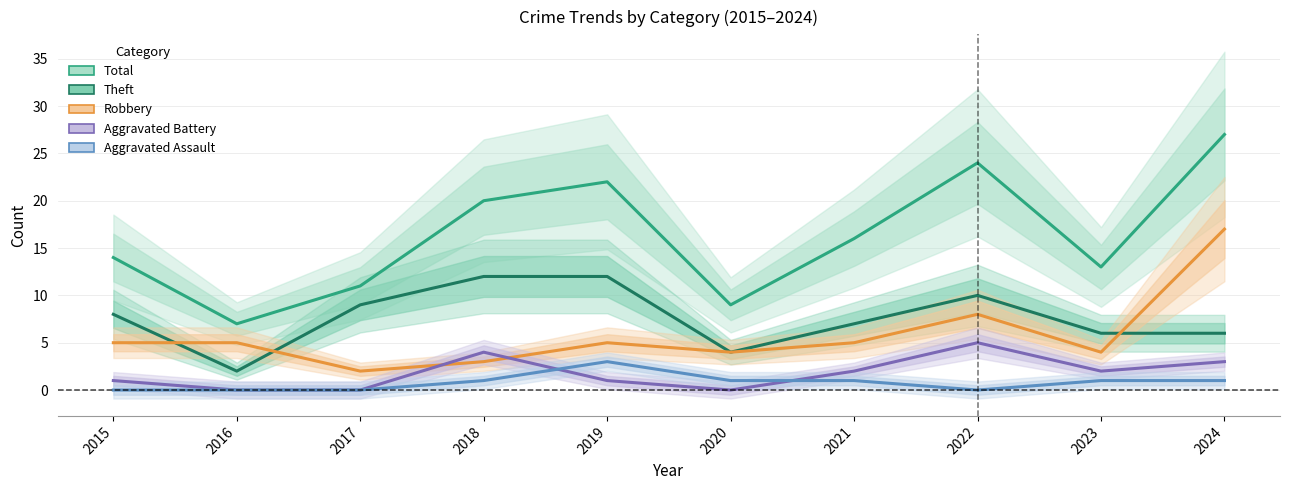

List the labels in order of Robbery value, smallest first.

2017, 2018, 2020, 2023, 2015, 2016, 2019, 2021, 2022, 2024